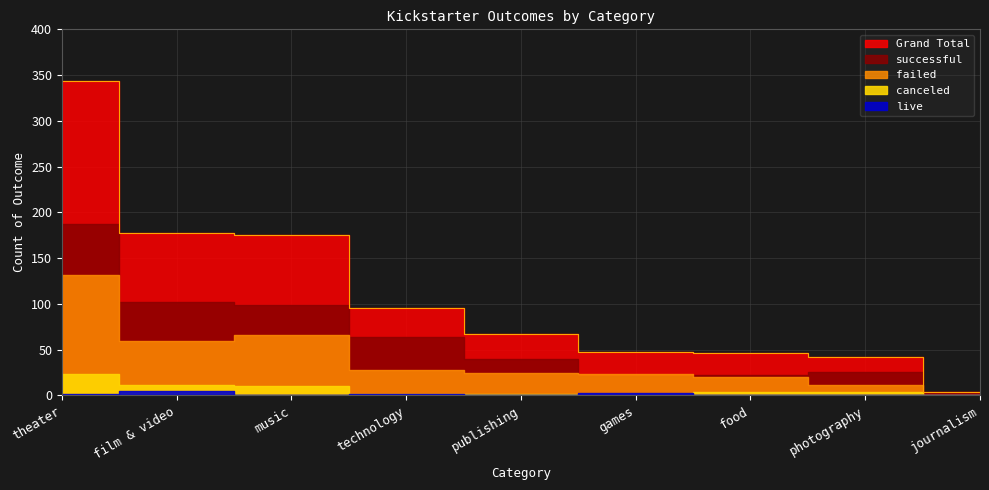

What is the sum of the successful values at theater and music?

286